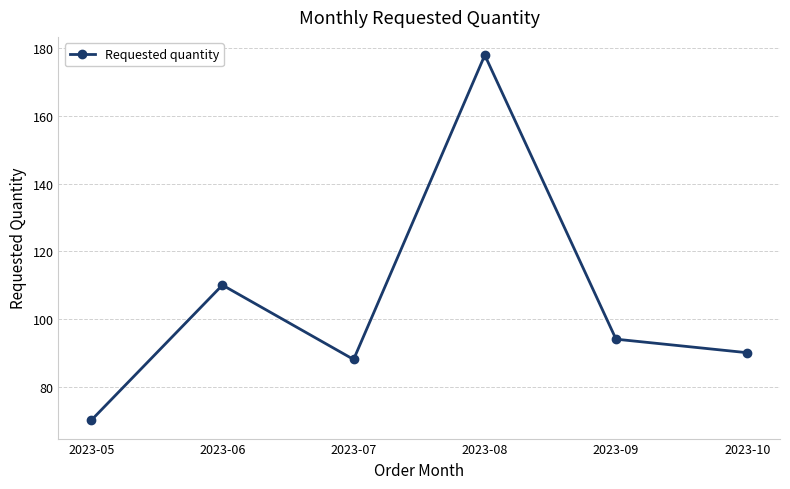

Reading right to left, transcribe all the data shown in this chart.

2023-10=90	2023-09=94	2023-08=178	2023-07=88	2023-06=110	2023-05=70